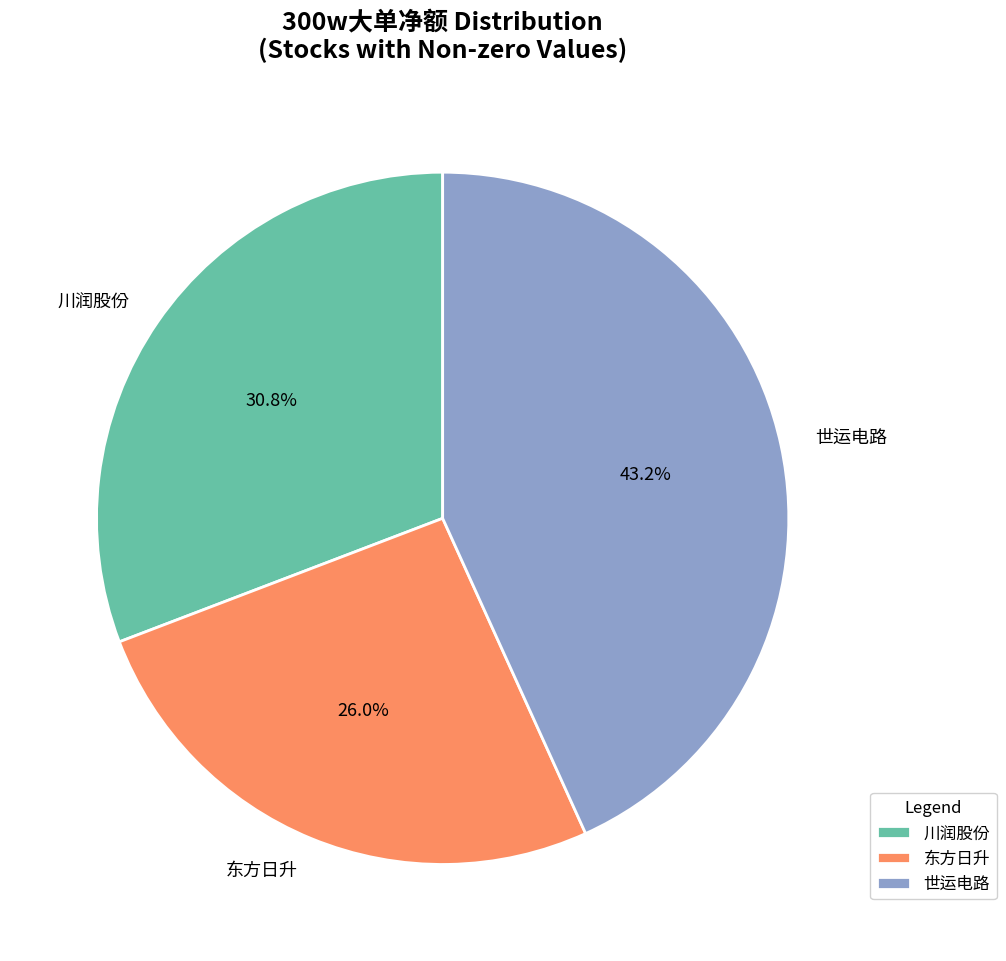

To the nearest percent, what is the average slice percentage?

33%